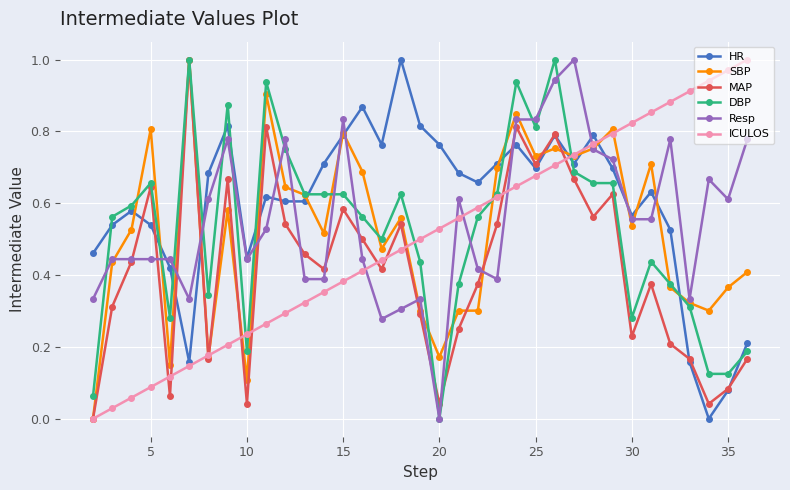

Which series ends up on top after the final intersection of DBP and HR?

HR